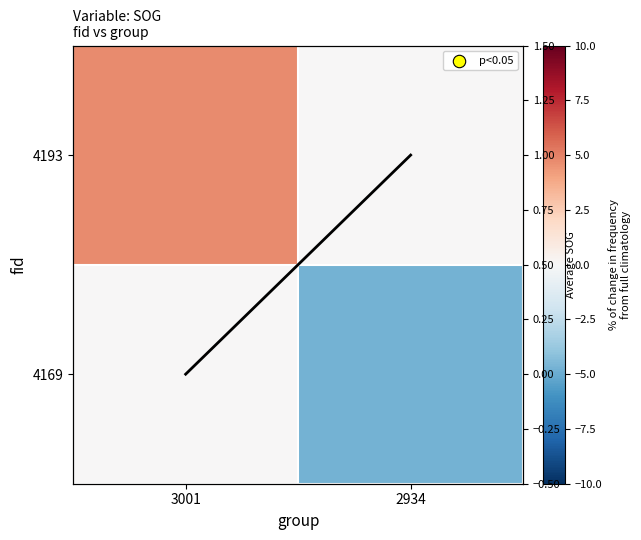

Between 3001 and 2934, which series saw the biggest shift?

4169